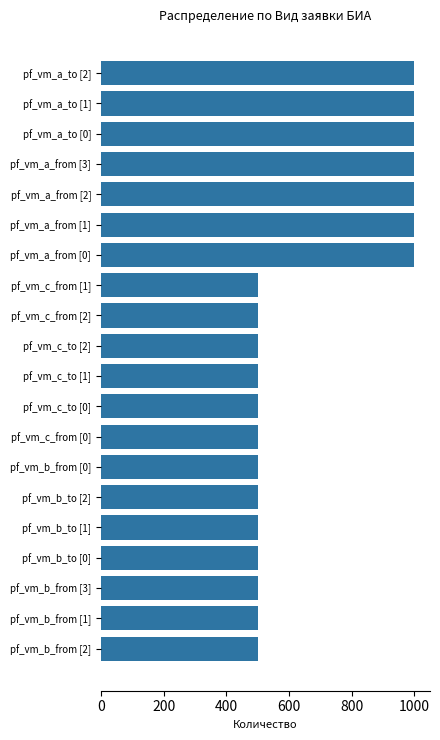

What is the label of the 18th bar from the top?

pf_vm_b_from [3]